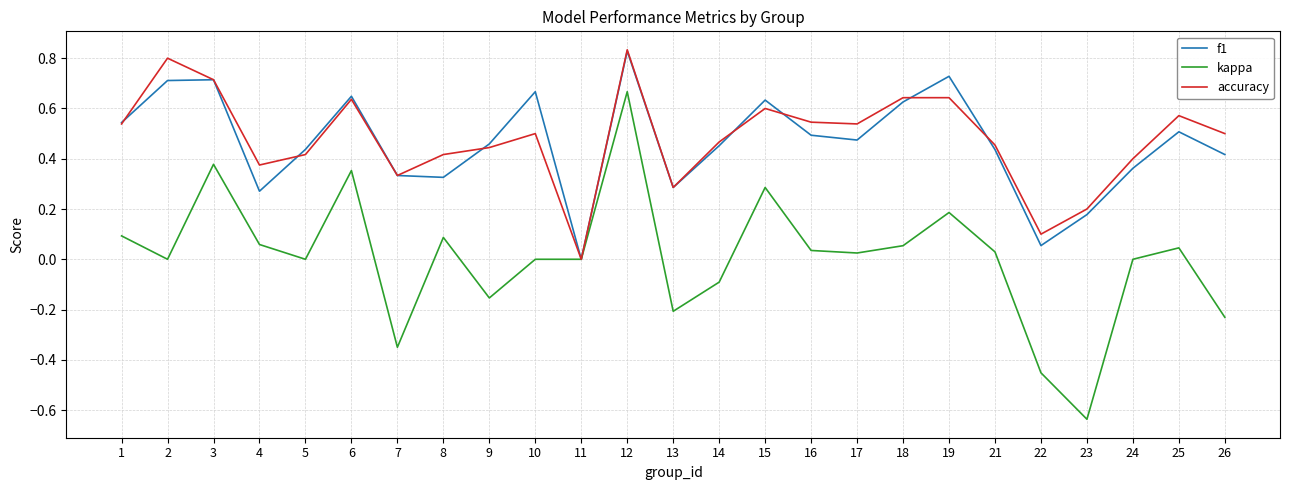

At 21, list the series in order from largest to smallest.

accuracy, f1, kappa